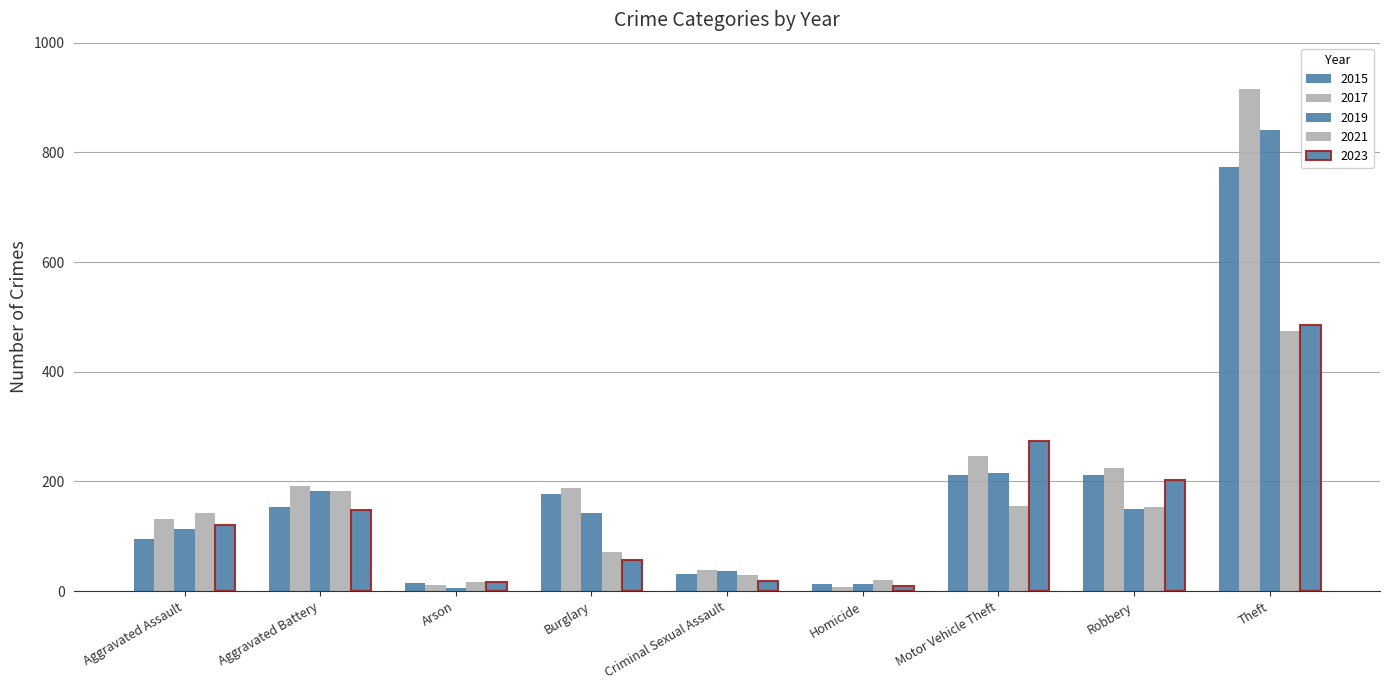

True or false: 2023 has a value of 148 at Aggravated Battery.

True